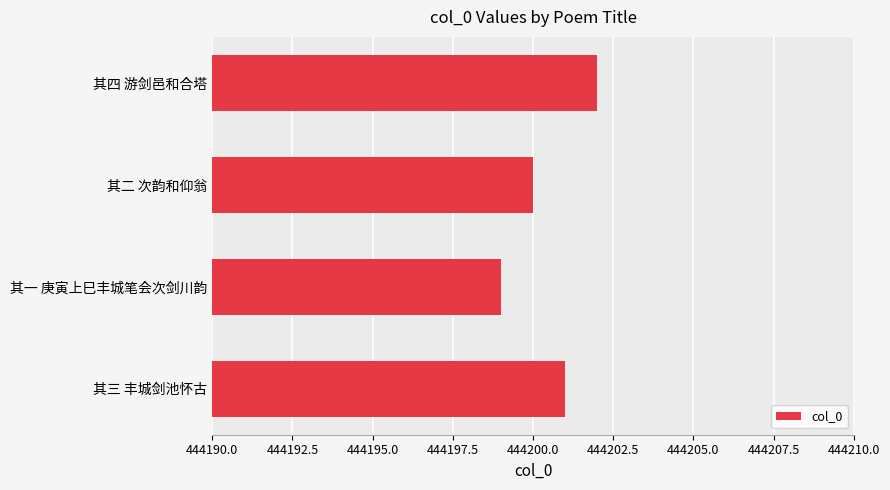

Does the chart contain any negative values?

No